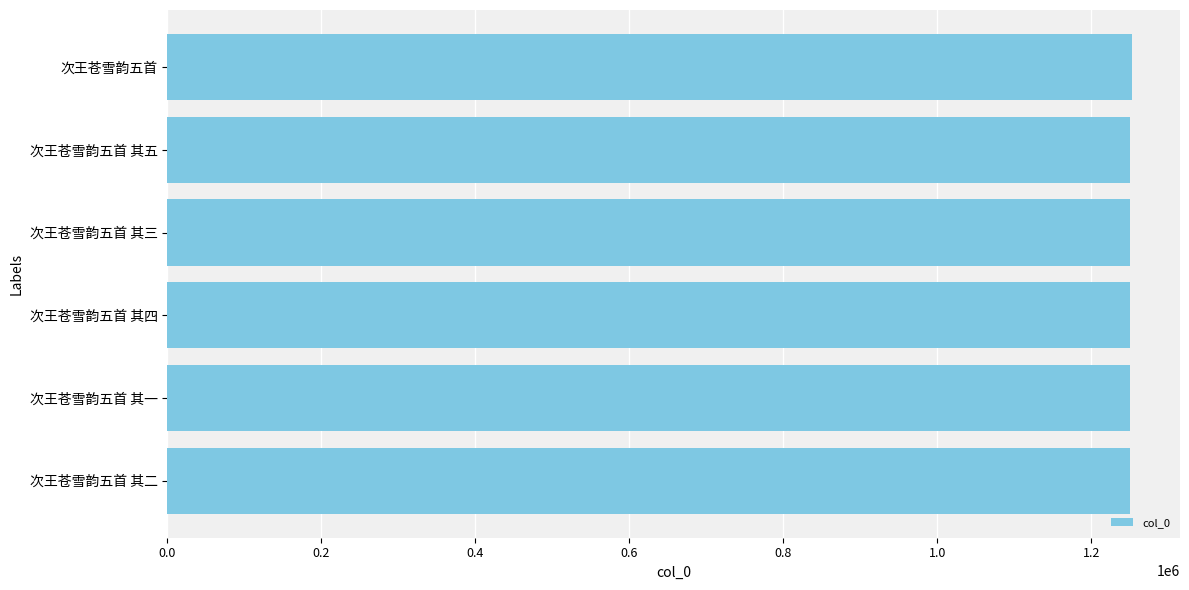

What is the smallest value displayed?

1249802